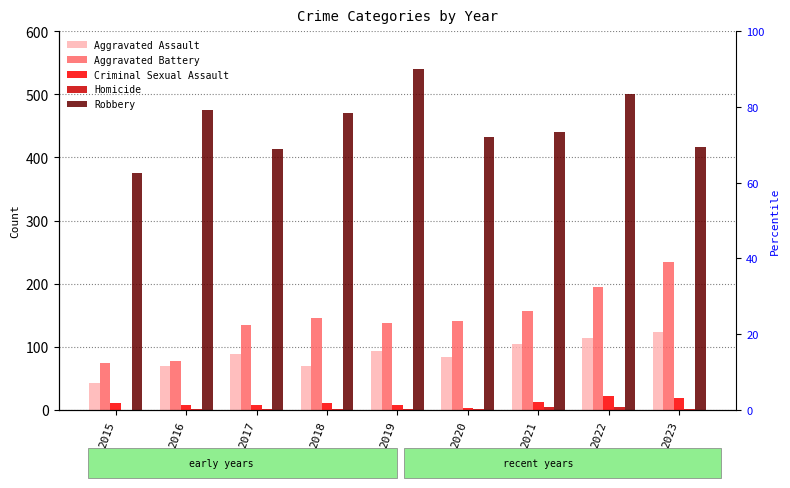

Reading left to right, what are all the values shown in this chart?

Aggravated Assault: 2015=43	2016=70	2017=89	2018=70	2019=93	2020=84	2021=105	2022=114	2023=123
Aggravated Battery: 2015=75	2016=77	2017=134	2018=146	2019=137	2020=141	2021=156	2022=194	2023=234
Criminal Sexual Assault: 2015=11	2016=8	2017=8	2018=11	2019=8	2020=3	2021=12	2022=22	2023=19
Homicide: 2015=0	2016=1	2017=1	2018=1	2019=2	2020=2	2021=4	2022=5	2023=2
Robbery: 2015=376	2016=475	2017=414	2018=470	2019=540	2020=433	2021=441	2022=500	2023=417